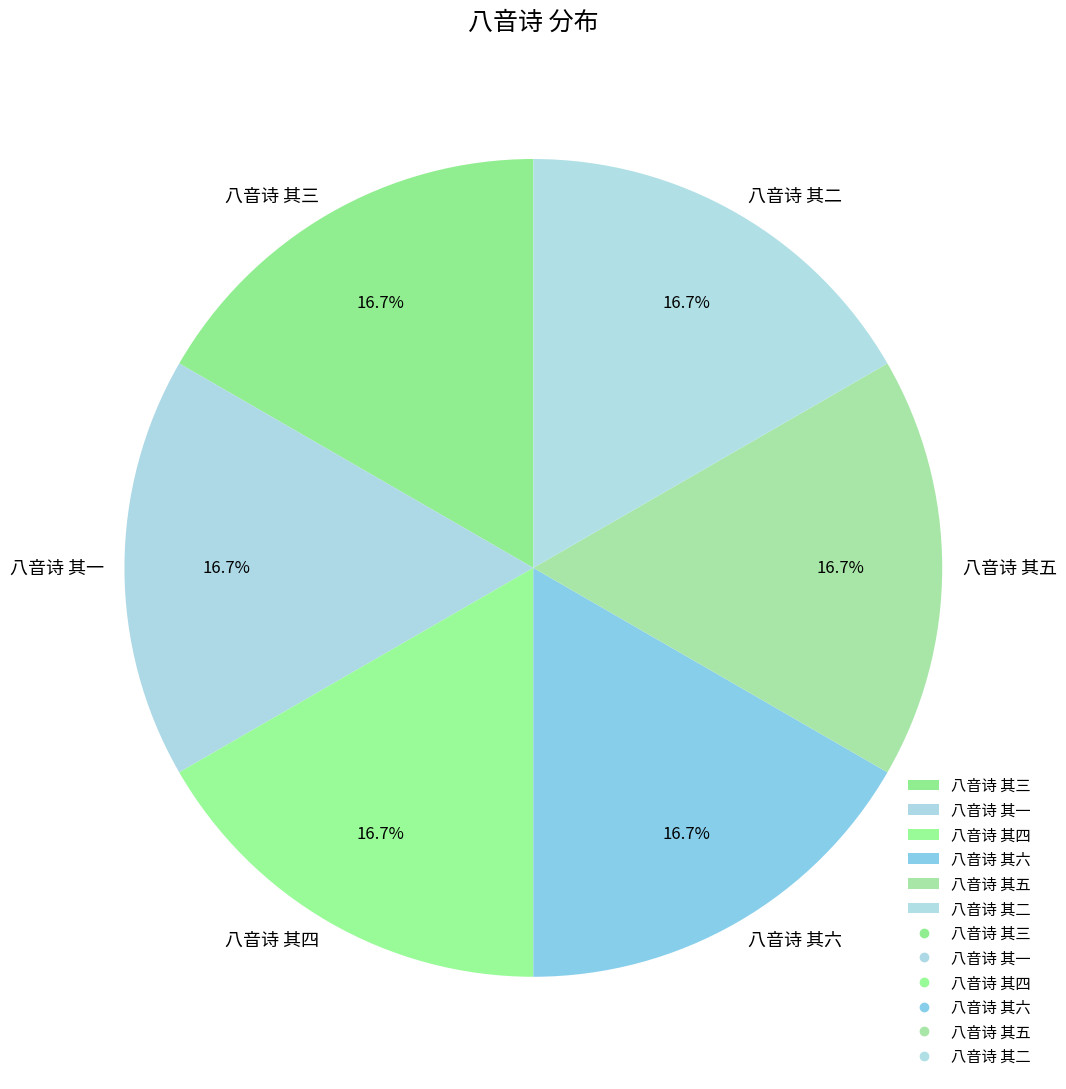

What is the ratio of the value at 八音诗 其一 to the value at 八音诗 其二?

1.0